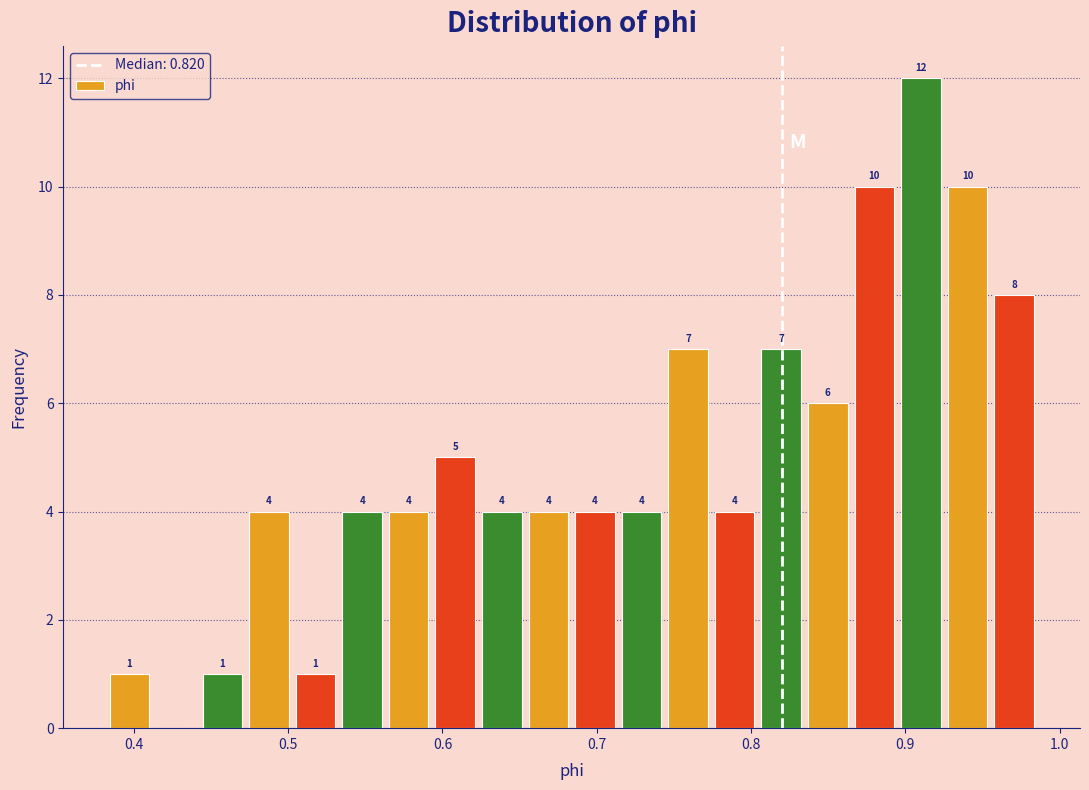

Around what value on the x-axis is the tallest bar? Give the approximate position of its centre, as read against the axis.

0.91